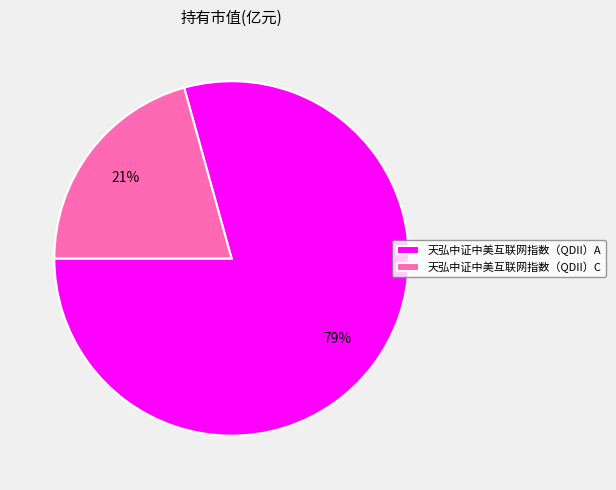

What is the smallest slice in the pie chart?

天弘中证中美互联网指数（QDII）C